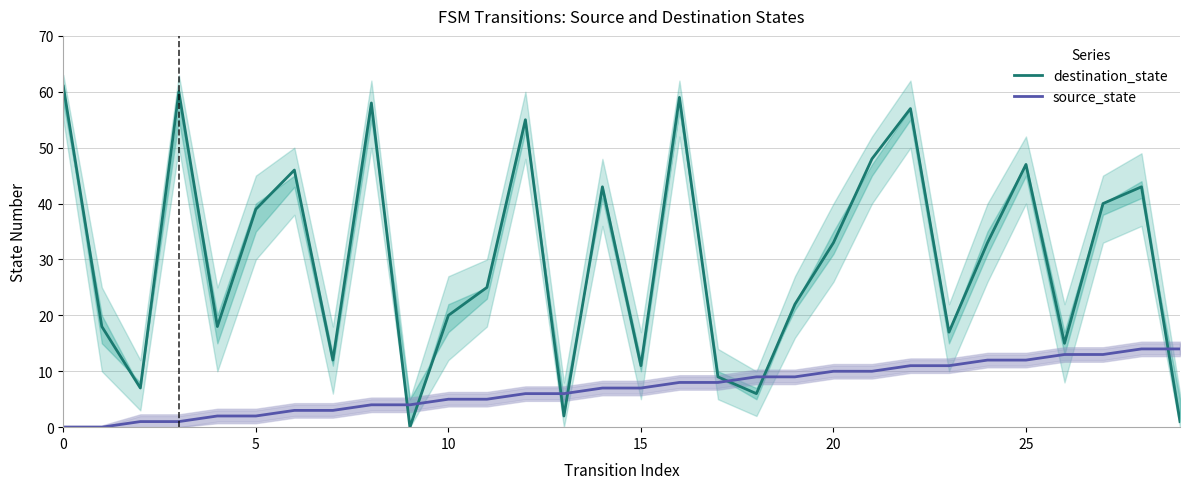

Is the value of destination_state at 10 greater than the value of source_state at 17?

No